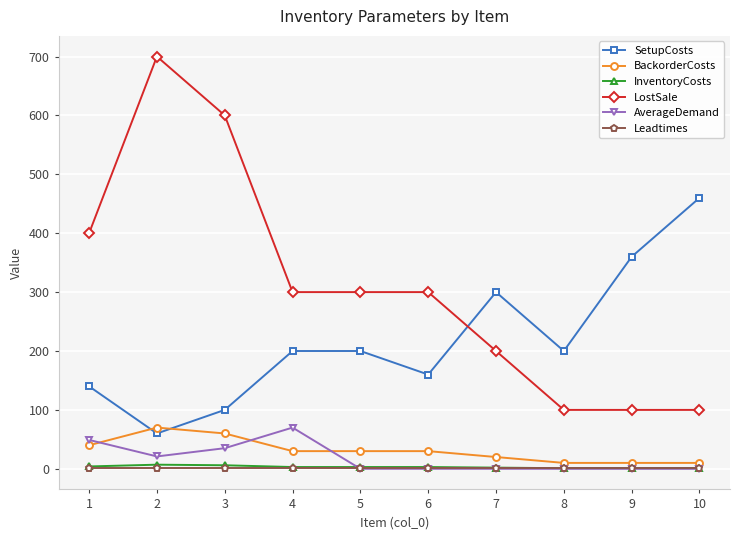

True or false: LostSale and AverageDemand cross at least once.

False